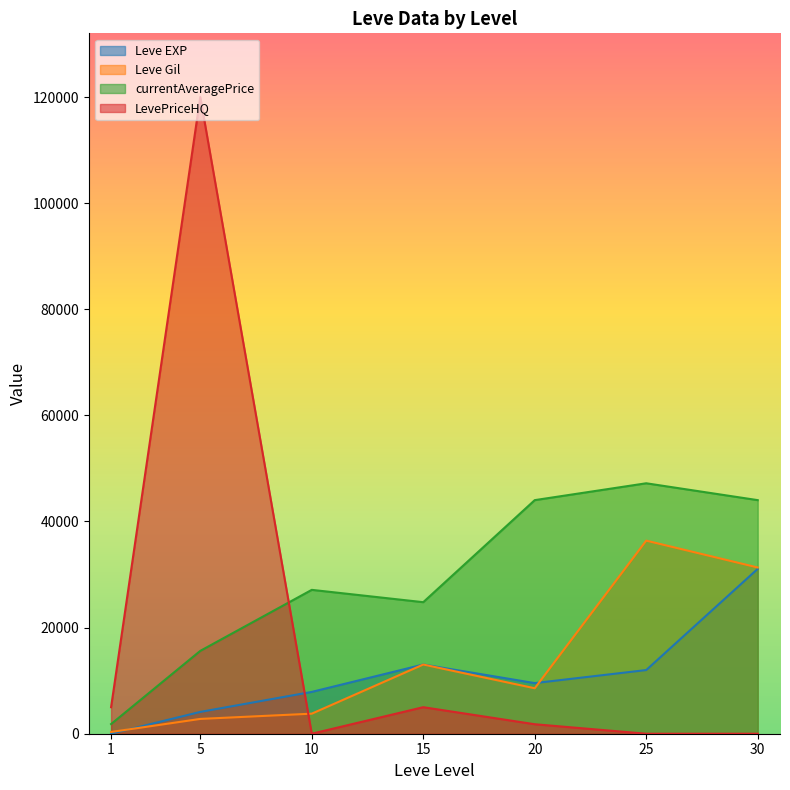

What is the maximum value shown in the chart?

120000